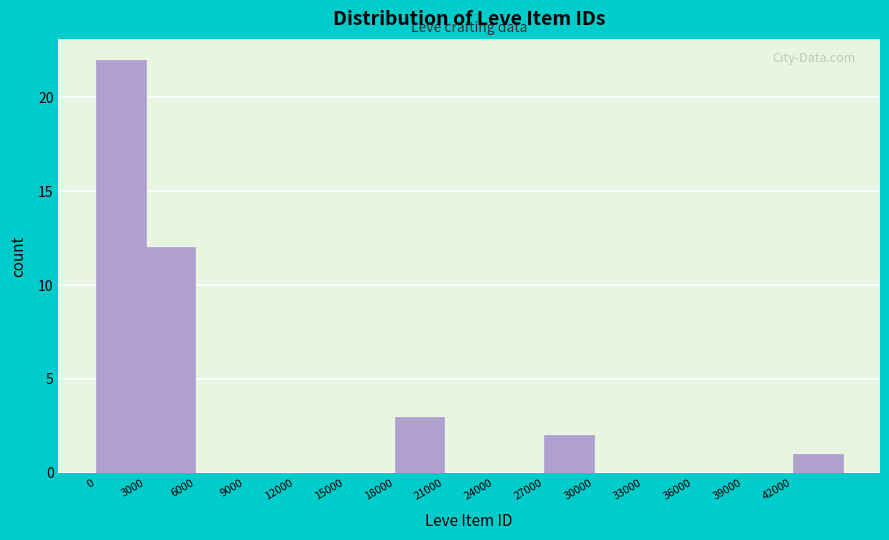

What is the height of the bar covering 42000 to 45000 on the x-axis? The values are not printed on the chart, so give them approximately, as read against the axis.

1